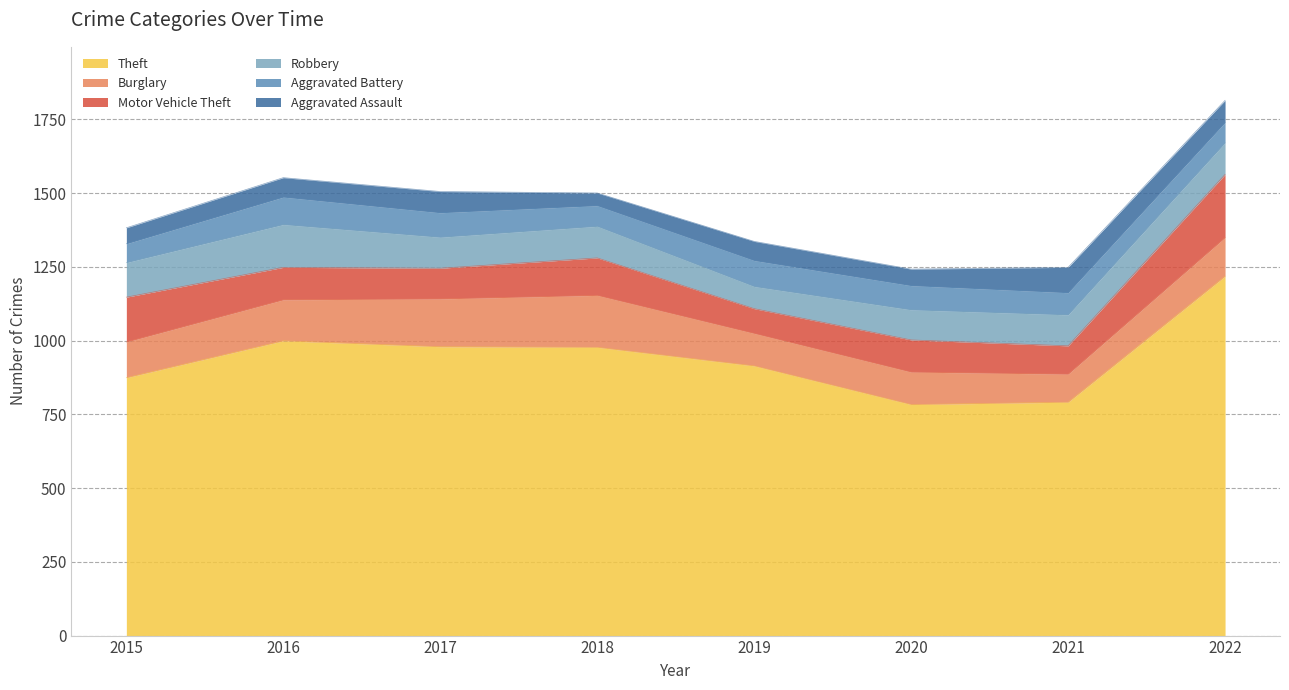

What is the sum of the Aggravated Battery values at 2021 and 2020?

157